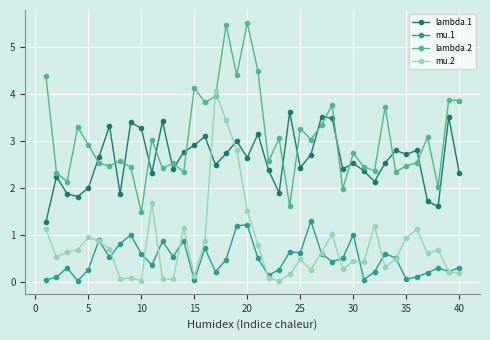

What is the value of the lambda.2 point at the 21st from the left?

4.5